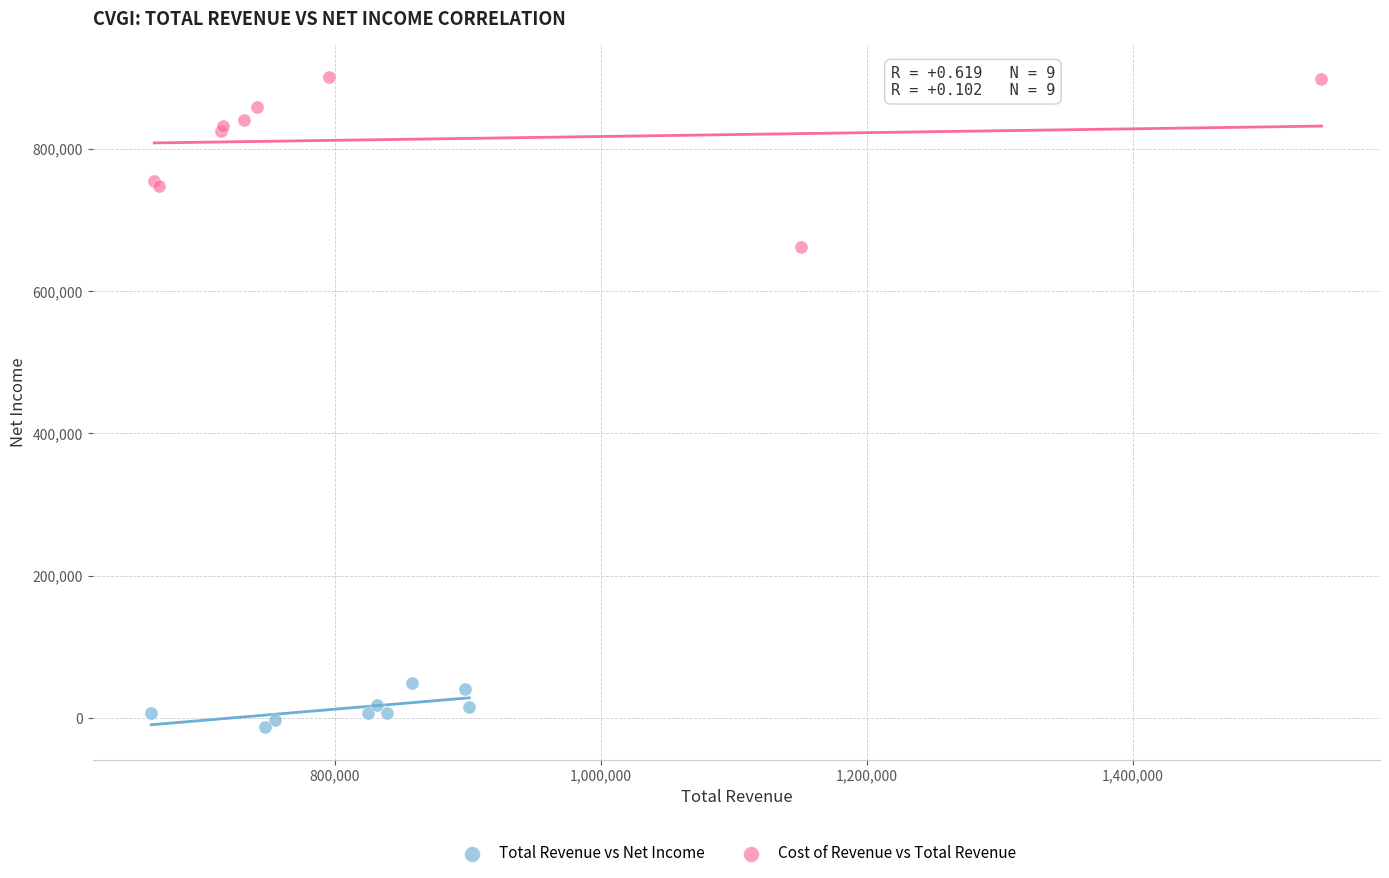

What are all the series names shown in the legend?

Total Revenue vs Net Income, Cost of Revenue vs Total Revenue